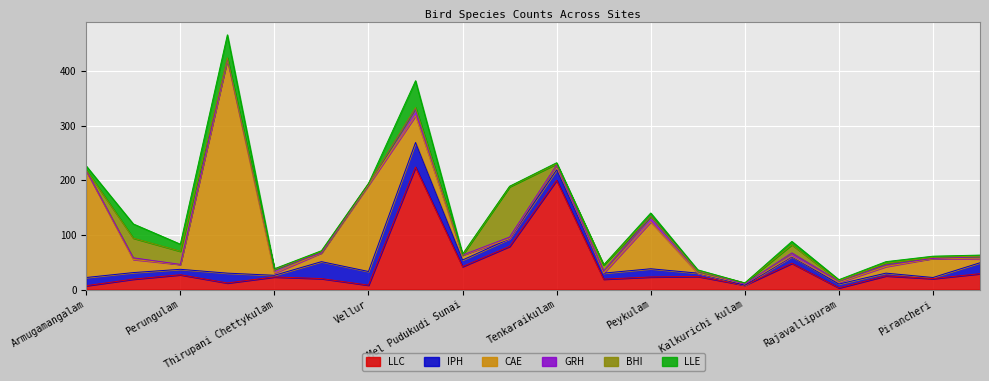

After their last crossing, which series has the higher values: CAE or LLE?

CAE